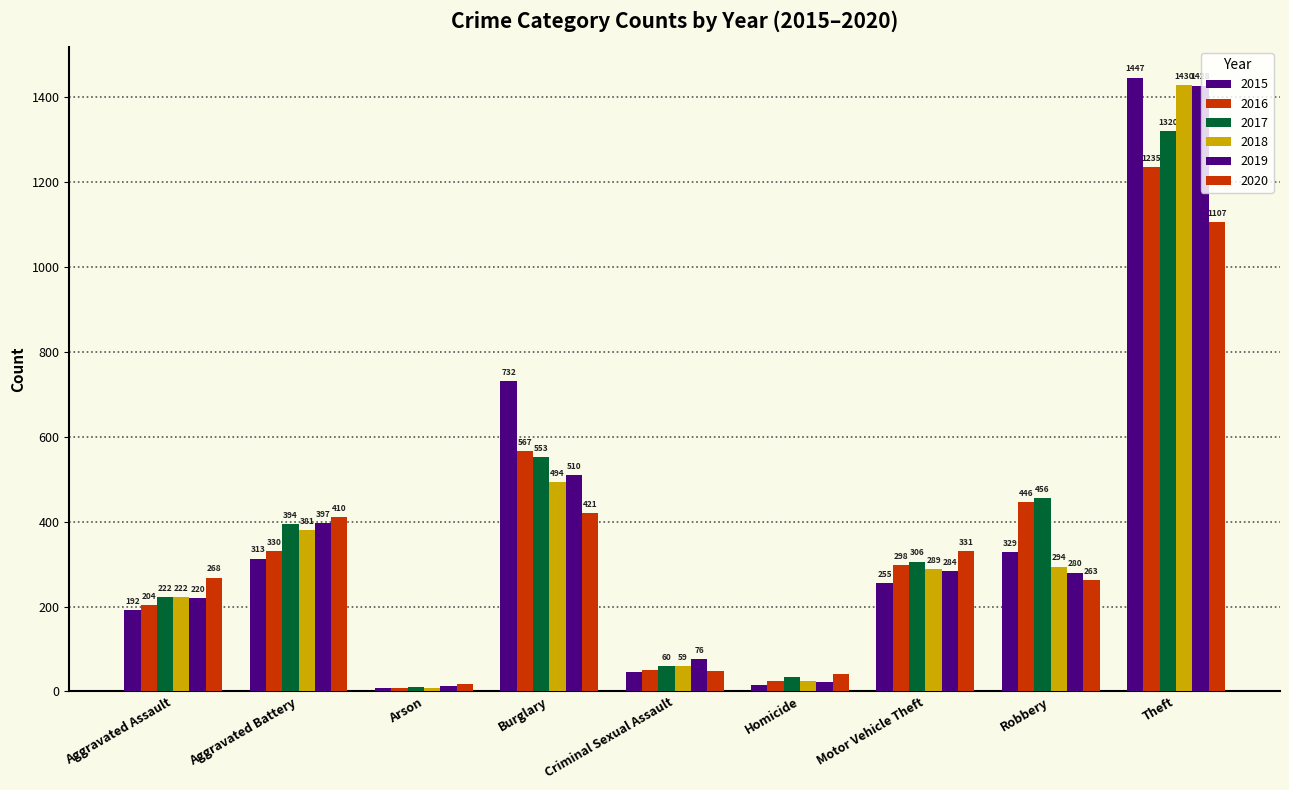

Which series has the largest range (max minus min)?

2015